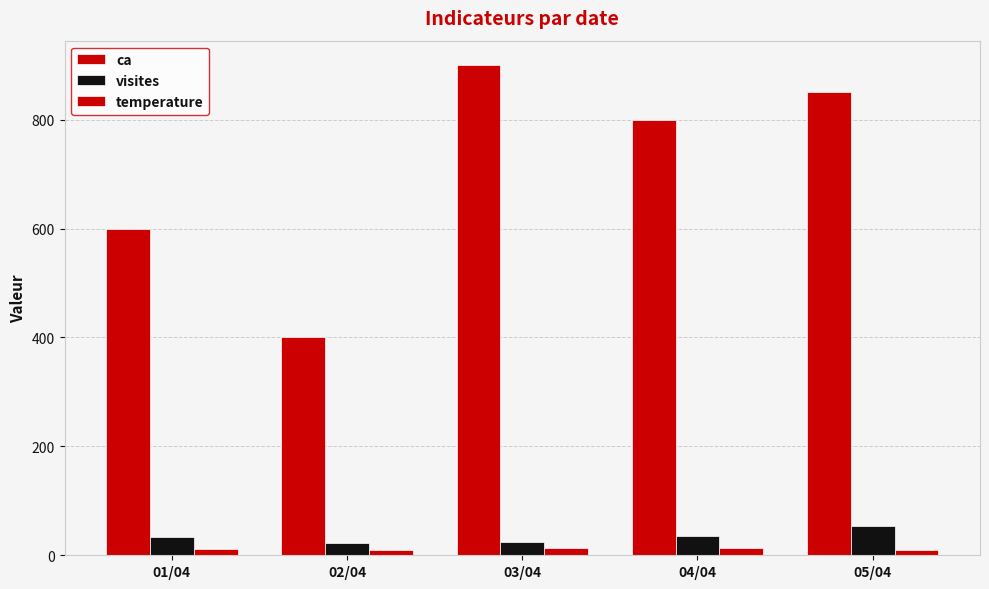

What is the spread (max minus min) of values at 02/04?

391.0